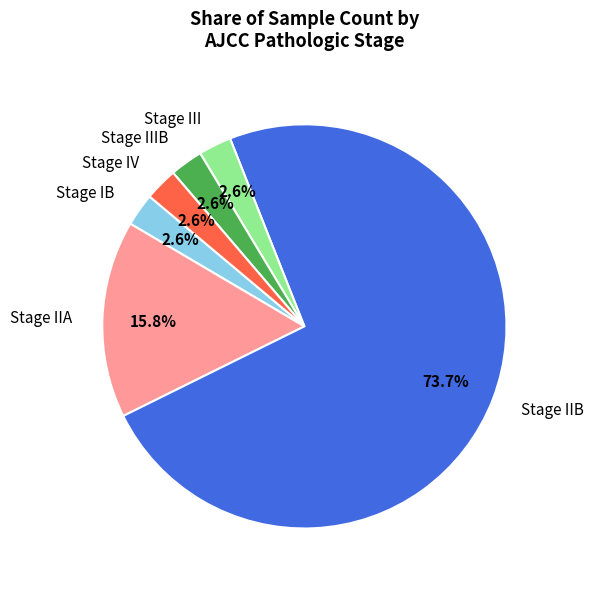

Do Stage IB and Stage IIA together represent more than half of the pie?

No